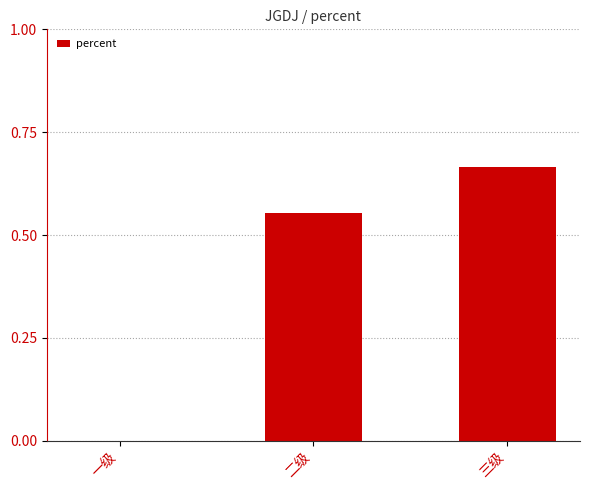

What is the change in value from 二级 to 三级?

+0.1